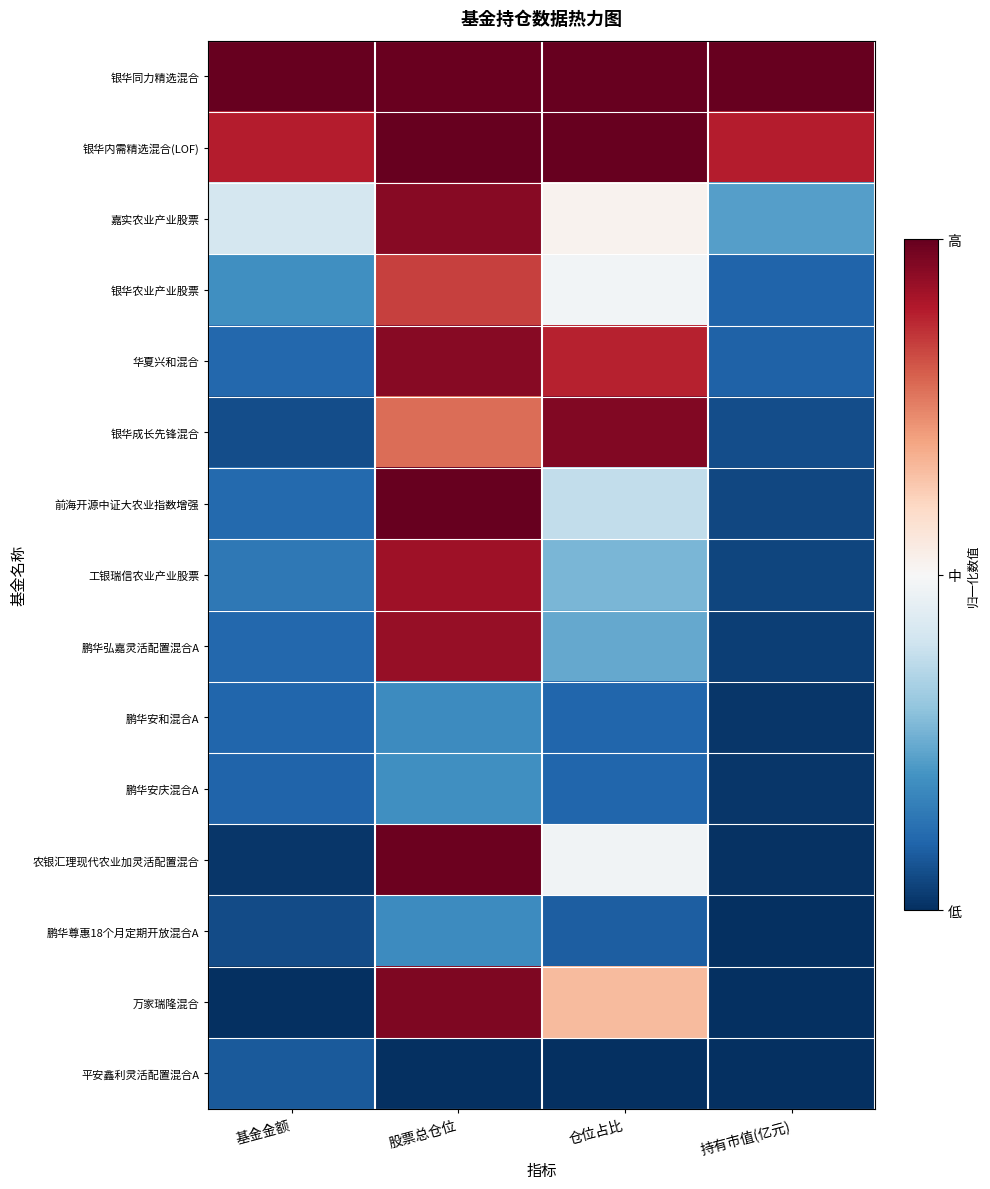

Reading left to right, what are all the values shown in this chart?

银华同力精选混合: 基金金额=1.0	股票总仓位=1.0	仓位占比=1.0	持有市值(亿元)=1.0
银华内需精选混合(LOF): 基金金额=0.9	股票总仓位=1.0	仓位占比=1.0	持有市值(亿元)=0.9
嘉实农业产业股票: 基金金额=0.4	股票总仓位=1.0	仓位占比=0.5	持有市值(亿元)=0.2
银华农业产业股票: 基金金额=0.2	股票总仓位=0.8	仓位占比=0.5	持有市值(亿元)=0.1
华夏兴和混合: 基金金额=0.1	股票总仓位=1.0	仓位占比=0.9	持有市值(亿元)=0.1
银华成长先锋混合: 基金金额=0.1	股票总仓位=0.8	仓位占比=1.0	持有市值(亿元)=0.1
前海开源中证大农业指数增强: 基金金额=0.1	股票总仓位=1.0	仓位占比=0.4	持有市值(亿元)=0.0
工银瑞信农业产业股票: 基金金额=0.1	股票总仓位=0.9	仓位占比=0.3	持有市值(亿元)=0.0
鹏华弘嘉灵活配置混合A: 基金金额=0.1	股票总仓位=0.9	仓位占比=0.2	持有市值(亿元)=0.0
鹏华安和混合A: 基金金额=0.1	股票总仓位=0.2	仓位占比=0.1	持有市值(亿元)=0.0
鹏华安庆混合A: 基金金额=0.1	股票总仓位=0.2	仓位占比=0.1	持有市值(亿元)=0.0
农银汇理现代农业加灵活配置混合: 基金金额=0.0	股票总仓位=1.0	仓位占比=0.5	持有市值(亿元)=0.0
鹏华尊惠18个月定期开放混合A: 基金金额=0.1	股票总仓位=0.2	仓位占比=0.1	持有市值(亿元)=0.0
万家瑞隆混合: 基金金额=0.0	股票总仓位=1.0	仓位占比=0.7	持有市值(亿元)=0.0
平安鑫利灵活配置混合A: 基金金额=0.1	股票总仓位=0.0	仓位占比=0.0	持有市值(亿元)=0.0